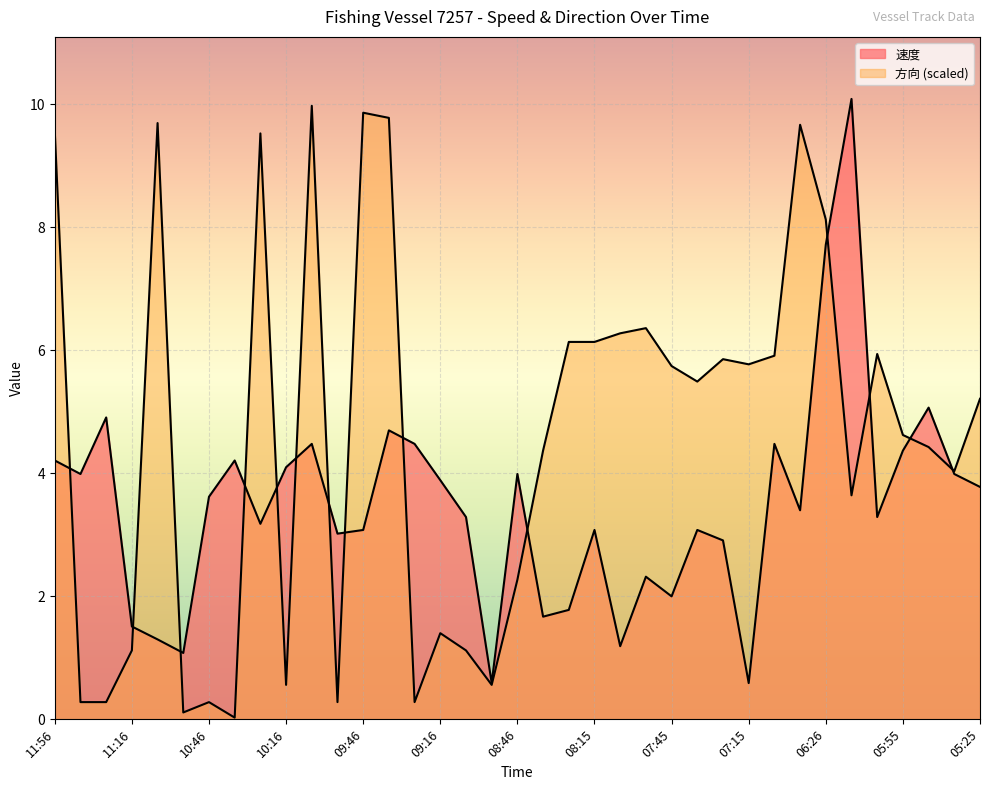

What is the difference between the 速度 values at 10:06 and 07:45?

2.5